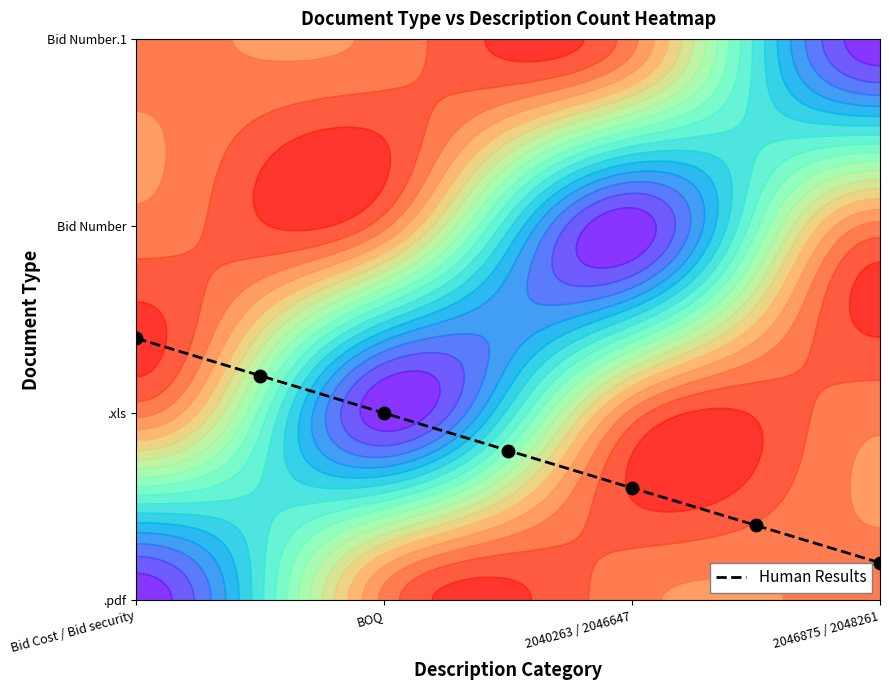

What is the minimum value shown in the chart?

0.2